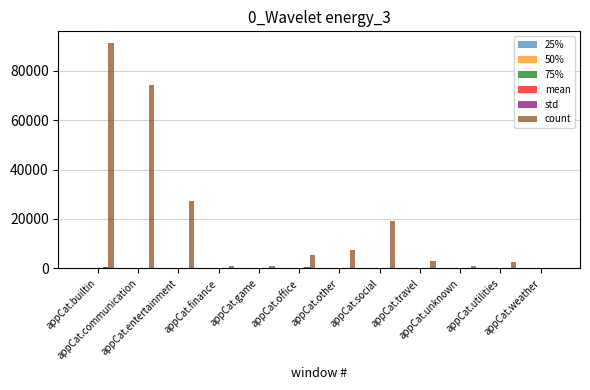

What is the sum of all count values?

233405.0